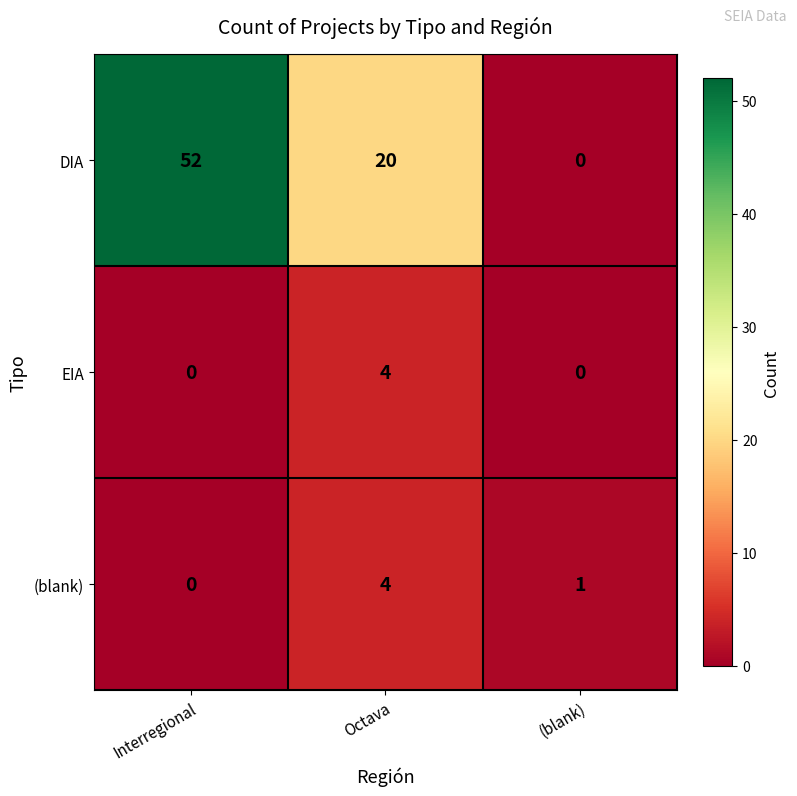

At which label does DIA first exceed 20?

Interregional